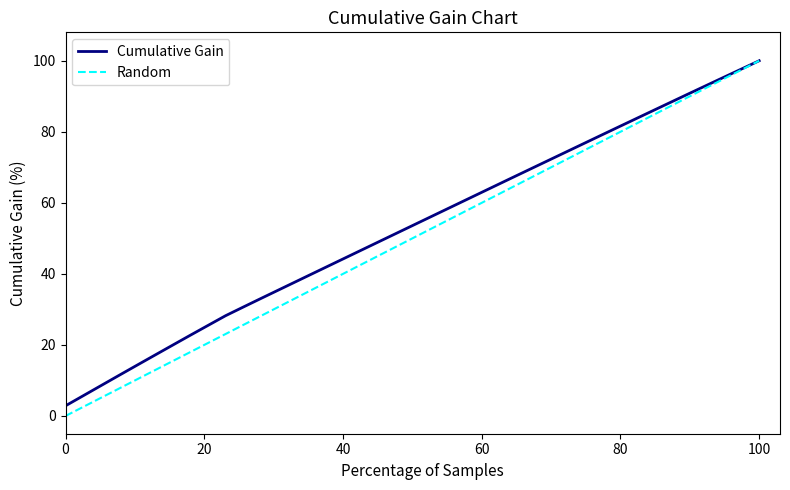

How many categories are shown in the chart?

40